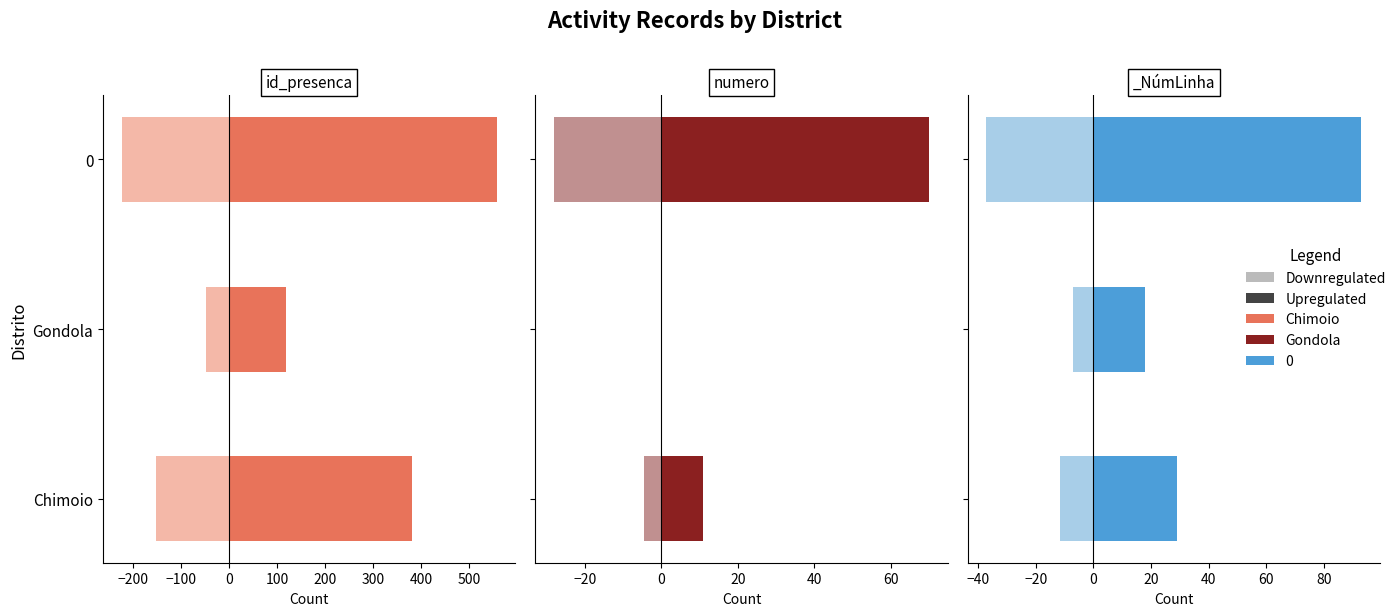

Does the chart contain any negative values?

Yes